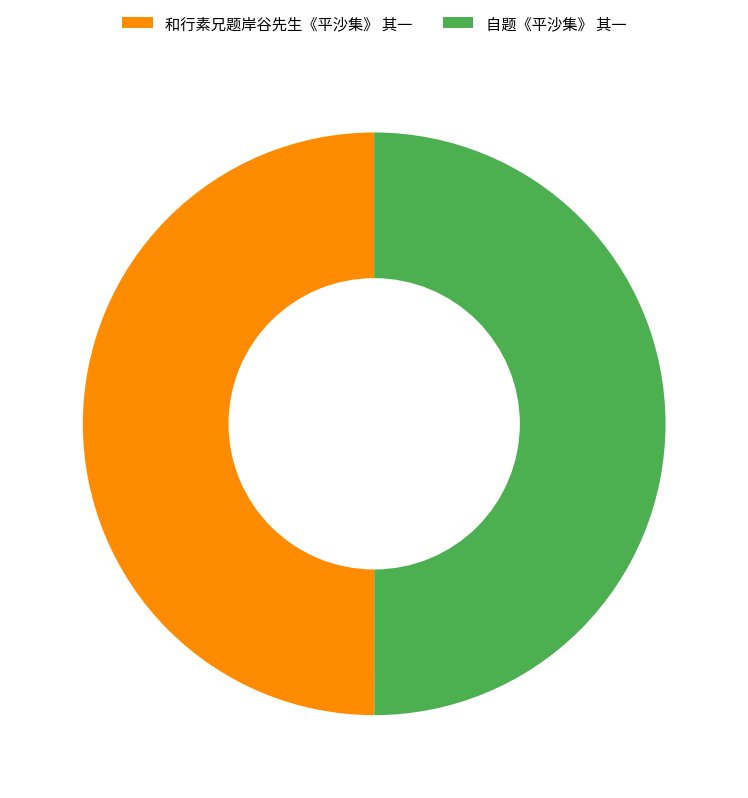

What is the ratio of the value at 自题《平沙集》 其一 to the value at 和行素兄题岸谷先生《平沙集》 其一?

1.0